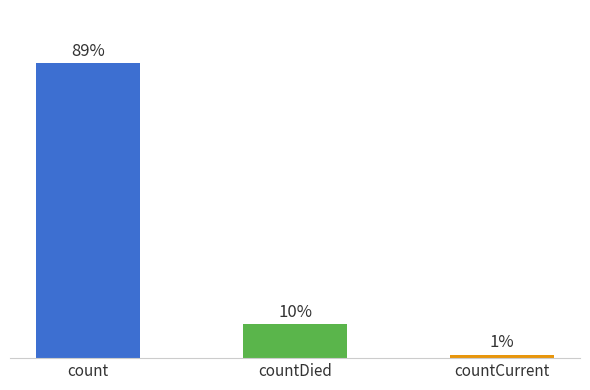

List the labels in order of value, largest first.

count, countDied, countCurrent